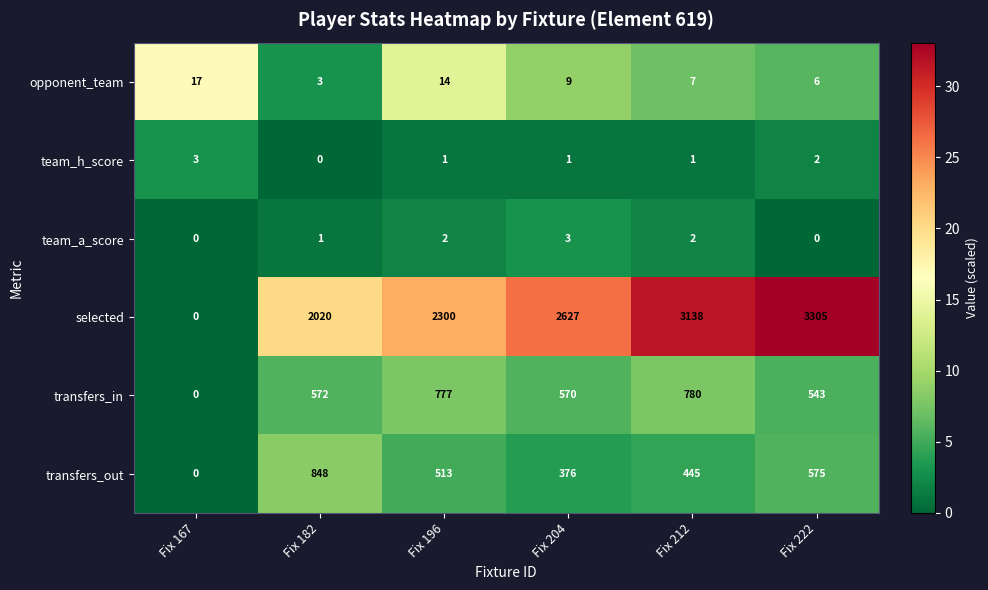

What is the approximate value of transfers_out at Fix 222, to the nearest 50?

600